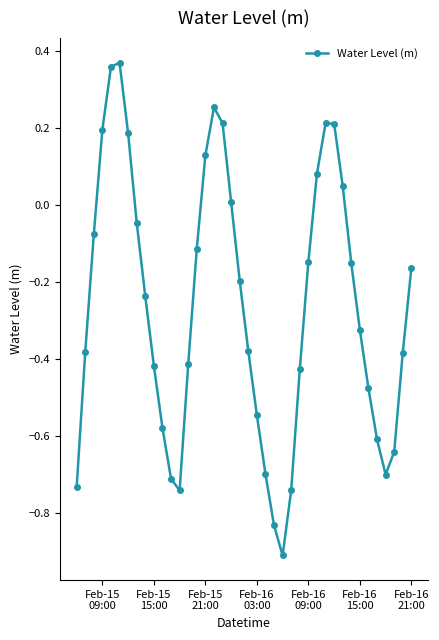

What is the difference between the maximum and minimum values?

1.3